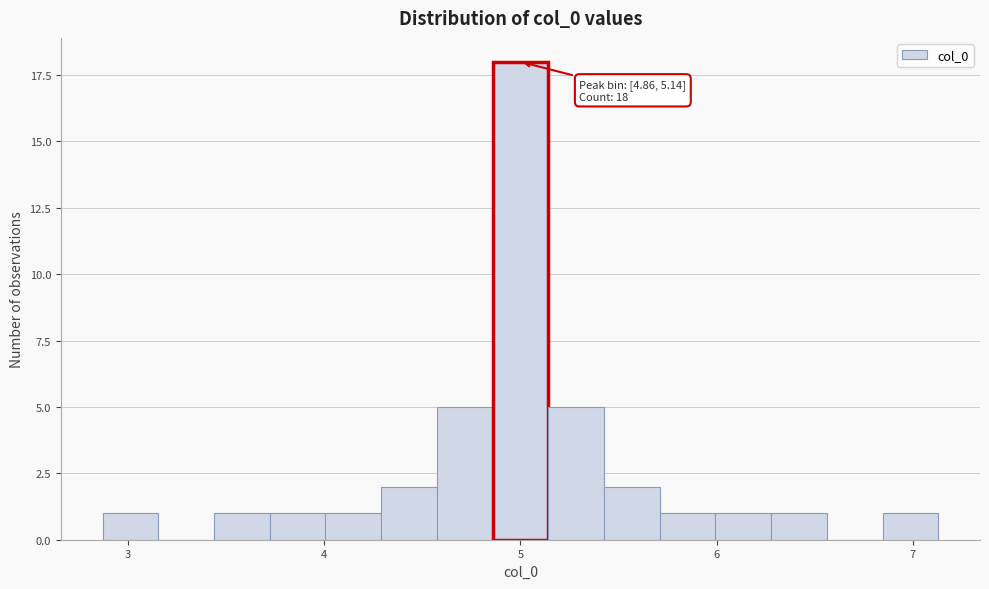

Around what value on the x-axis is the tallest bar? Give the approximate position of its centre, as read against the axis.

5.0